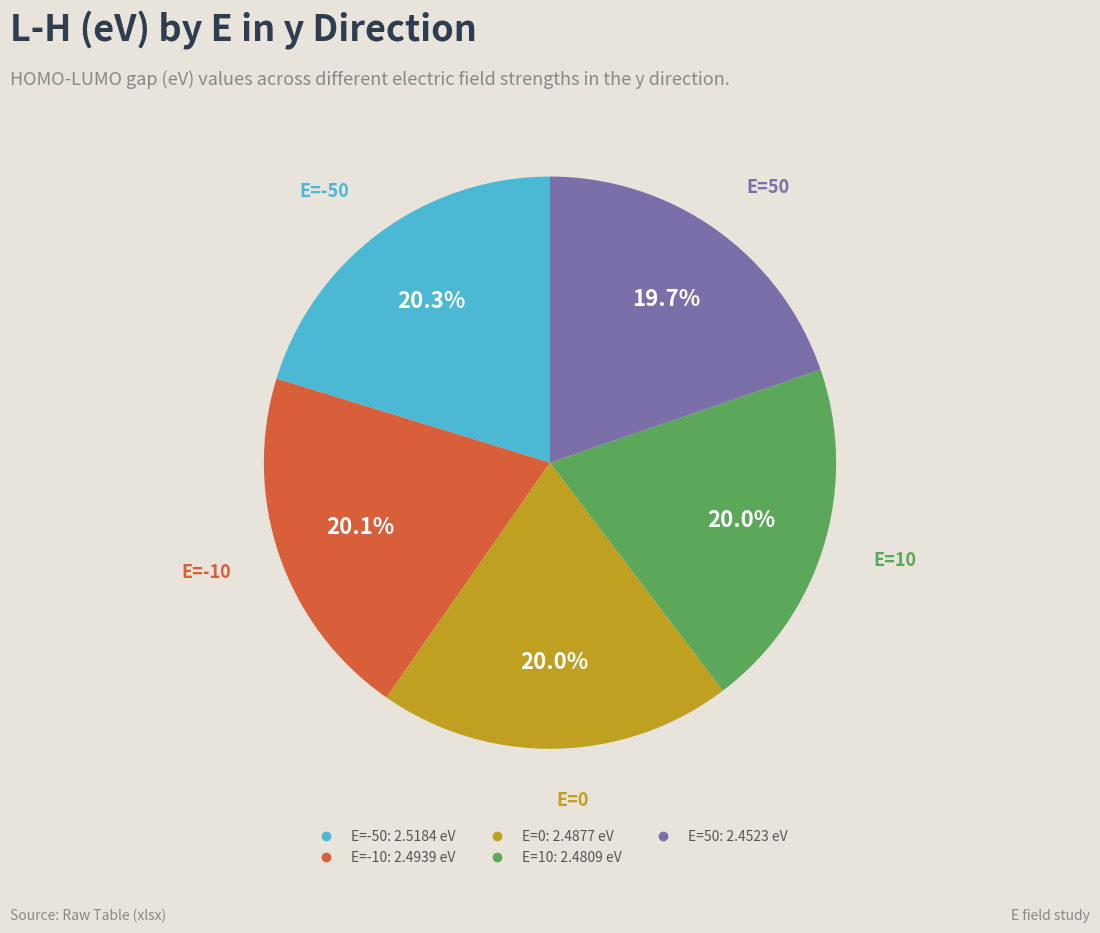

To the nearest percent, what is the combined percentage of E=-50 and E=50?

40%